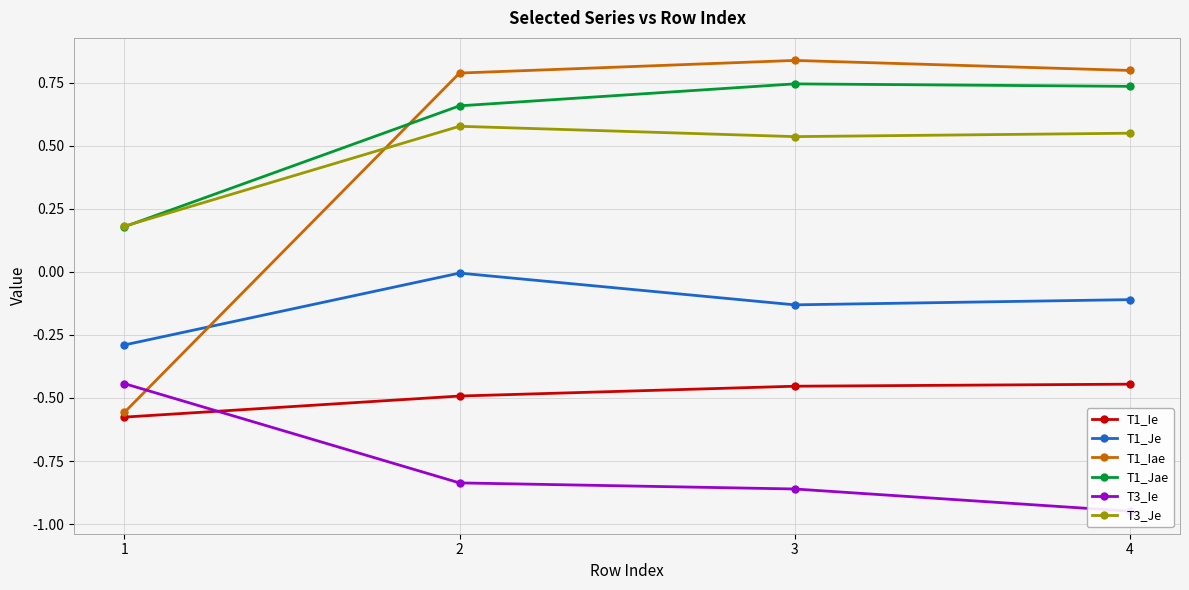

Does the chart have visible grid lines?

Yes